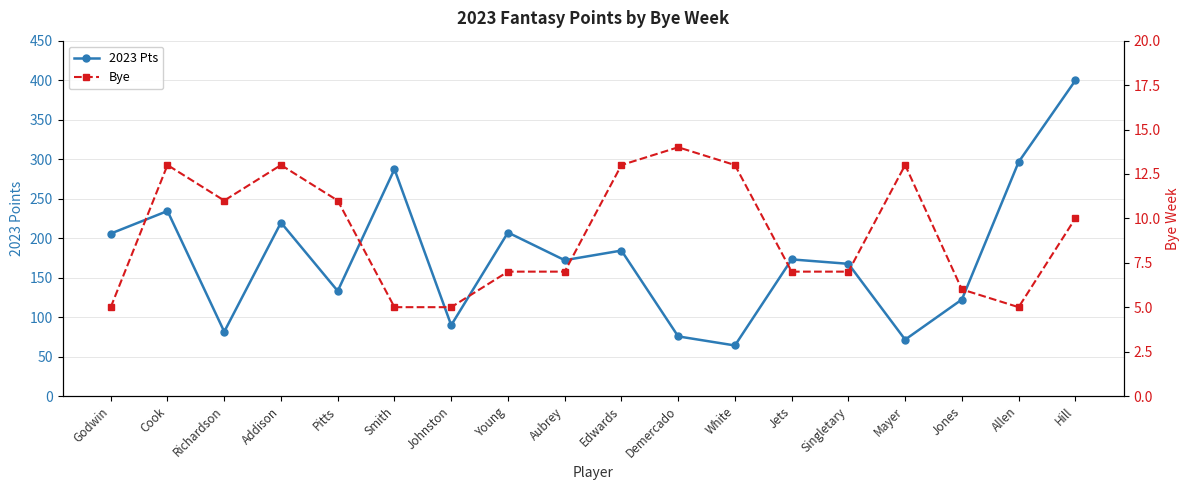

Reading right to left, extract all data points from this chart.

2023 Pts: Hill=399.6	Allen=296.4	Jones=122.2	Mayer=71.4	Singletary=167.4	Jets=173.0	White=64.0	Demercado=75.5	Edwards=184.2	Aubrey=172.0	Young=207.1	Johnston=89.7	Smith=287.2	Pitts=133.0	Addison=219.6	Richardson=81.5	Cook=234.3	Godwin=205.7
Bye: Hill=10.0	Allen=5.0	Jones=6.0	Mayer=13.0	Singletary=7.0	Jets=7.0	White=13.0	Demercado=14.0	Edwards=13.0	Aubrey=7.0	Young=7.0	Johnston=5.0	Smith=5.0	Pitts=11.0	Addison=13.0	Richardson=11.0	Cook=13.0	Godwin=5.0